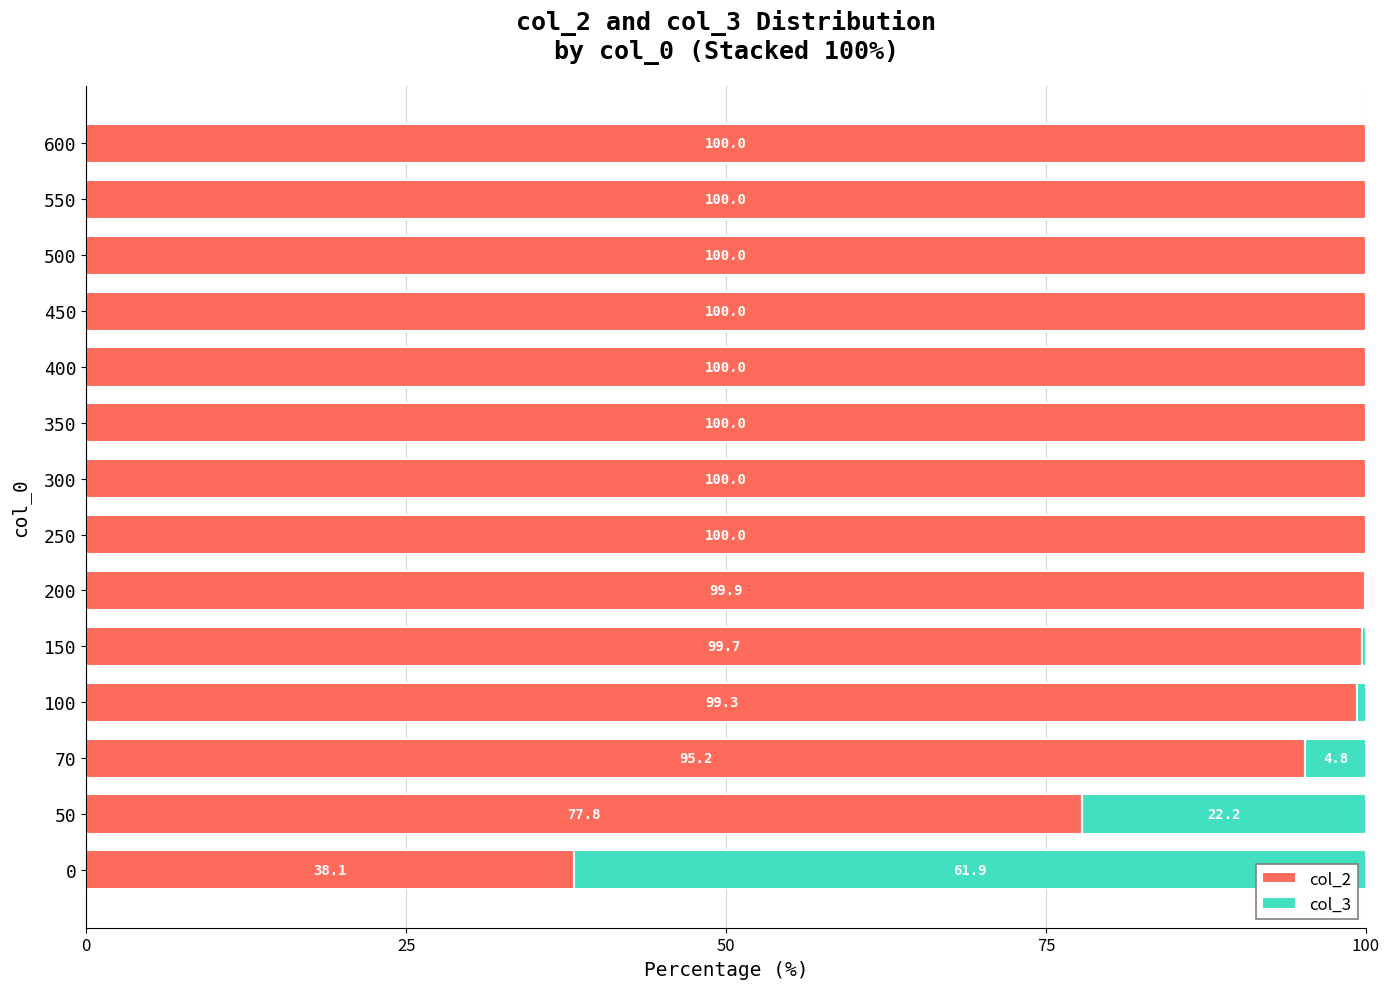

What are all the series names shown in the legend?

col_2, col_3